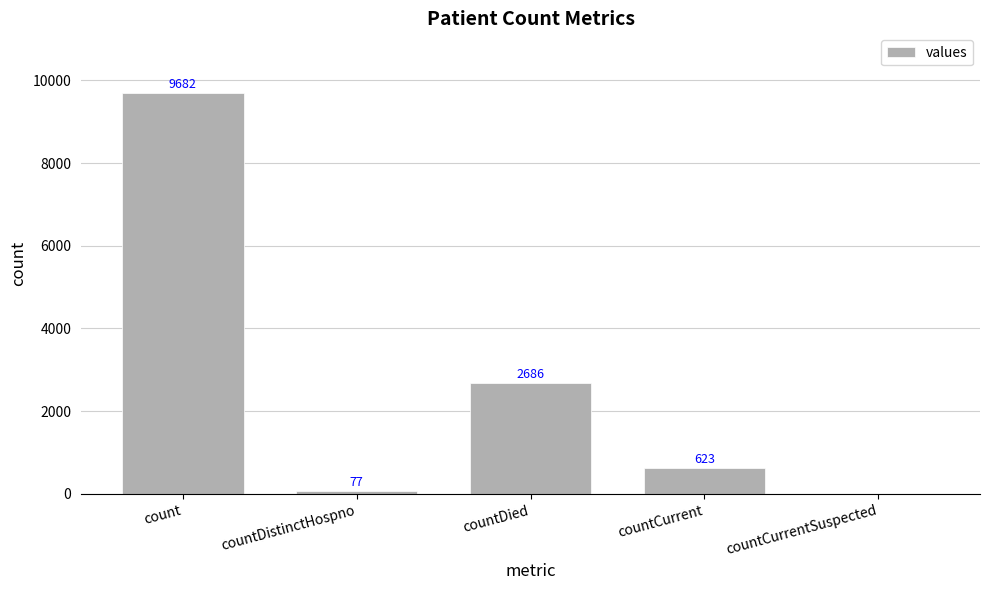

Reading left to right, transcribe all the data shown in this chart.

count=9682	countDistinctHospno=77	countDied=2686	countCurrent=623	countCurrentSuspected=0